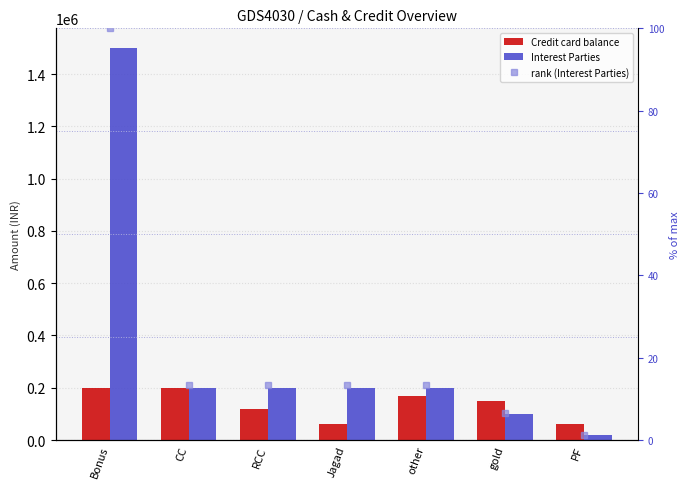

What is the value of the rank (Interest Parties) bar at the 6th from the left?

6.7